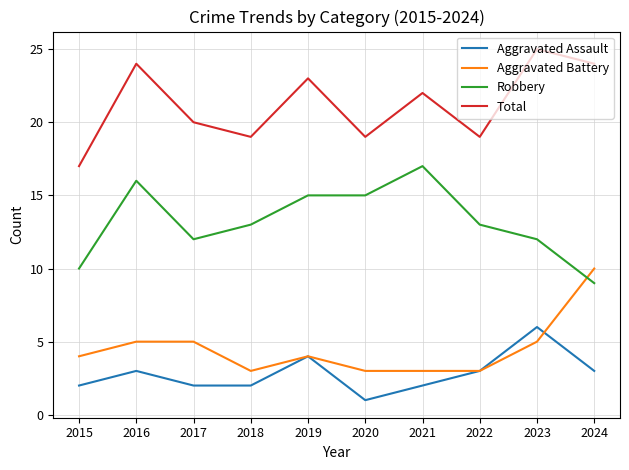

How many interior local peaks does the Total series have?

4